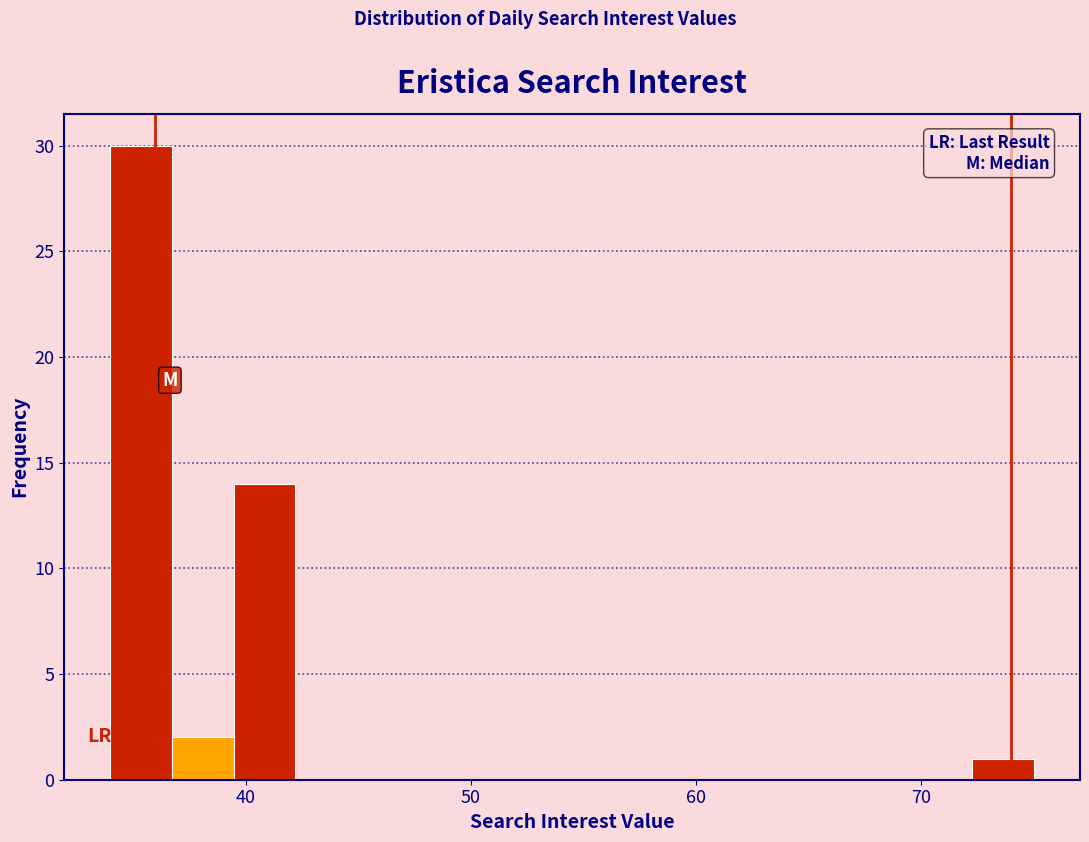

Around what value on the x-axis is the tallest bar? Give the approximate position of its centre, as read against the axis.

35